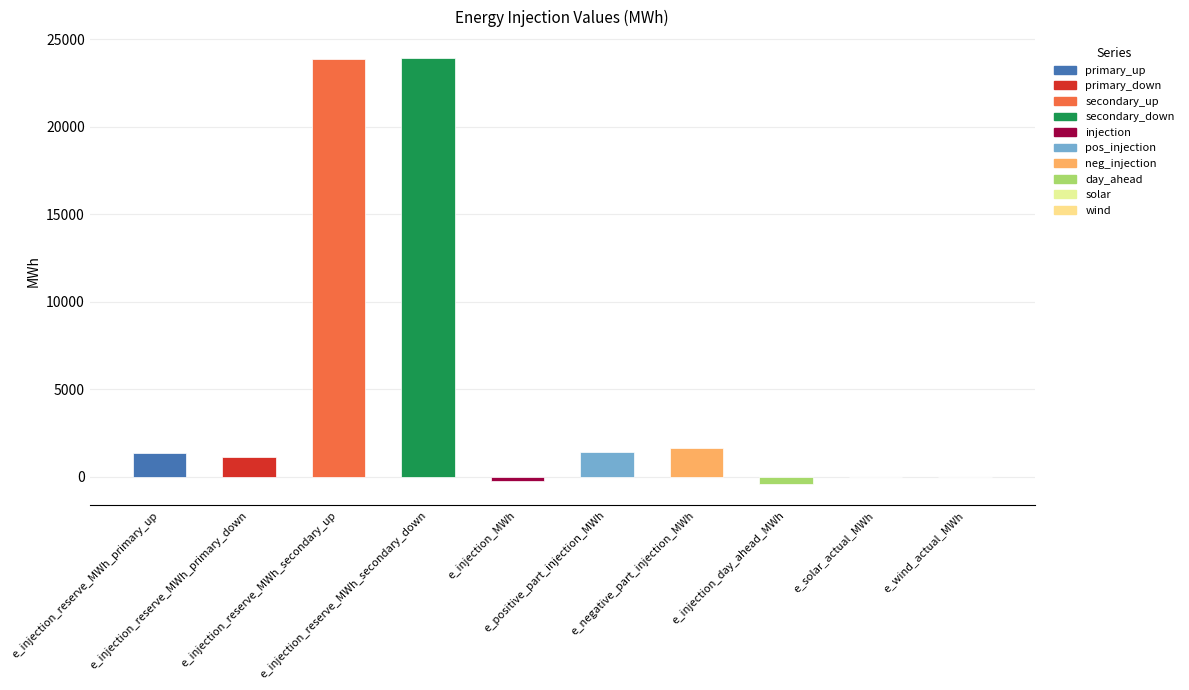

At which label is the value closest to 11757?

e_negative_part_injection_MWh